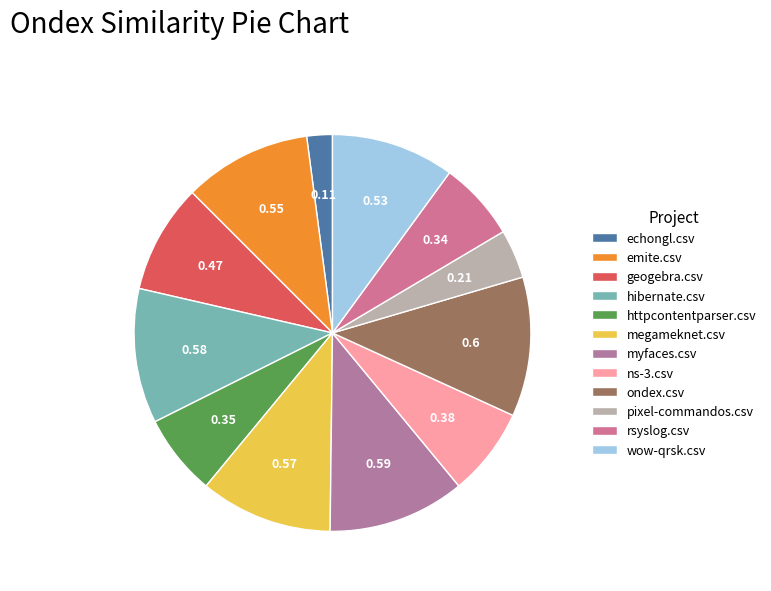

What is the change in value from ondex.csv to pixel-commandos.csv?

-0.4